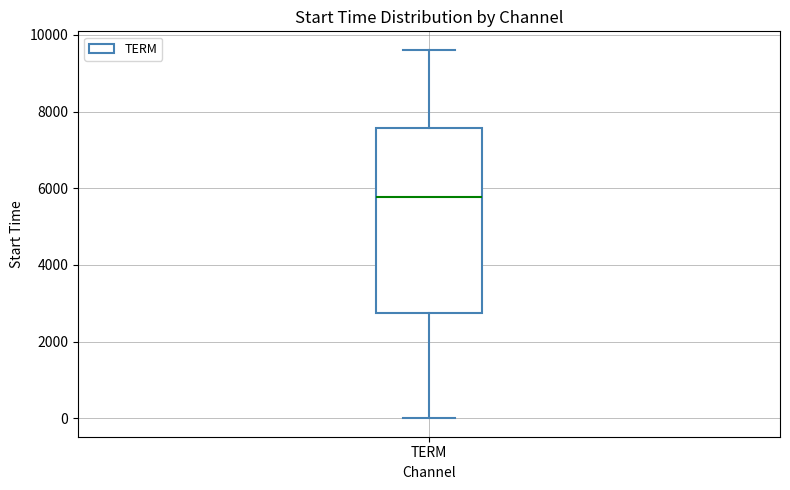

Where does the lower whisker of the box for TERM end on the y-axis? The values are not printed on the chart, so give them approximately, as read against the axis.

0